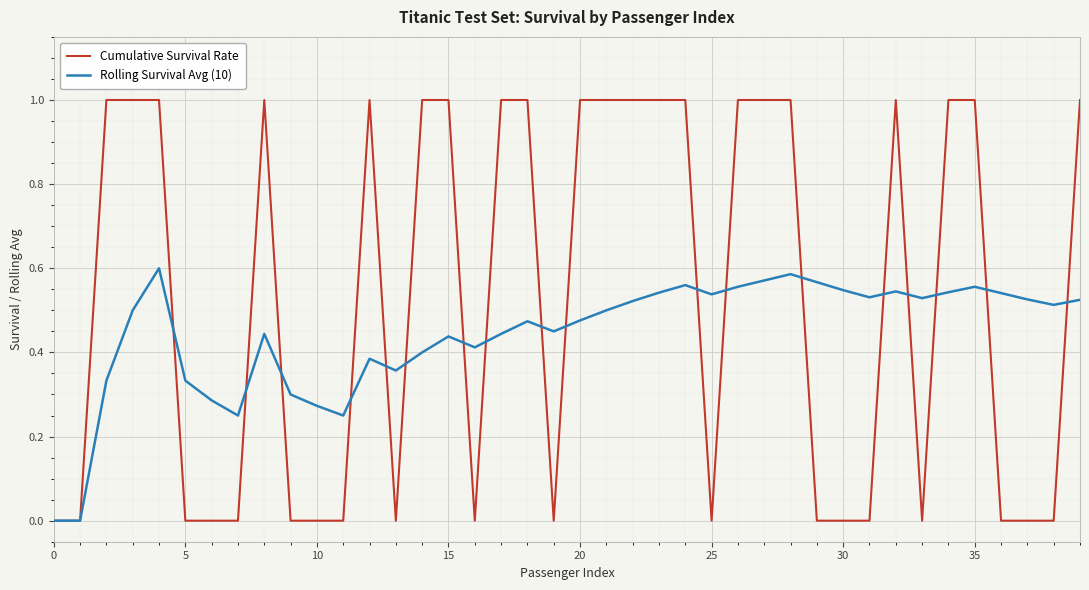

What is the maximum value shown in the chart?

1.0